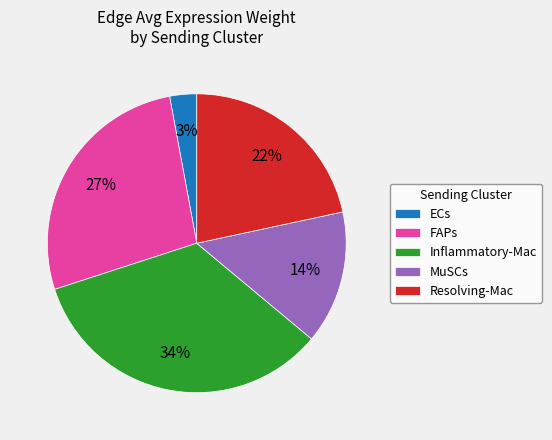

Rank the categories by value from lowest to highest.

ECs, MuSCs, Resolving-Mac, FAPs, Inflammatory-Mac